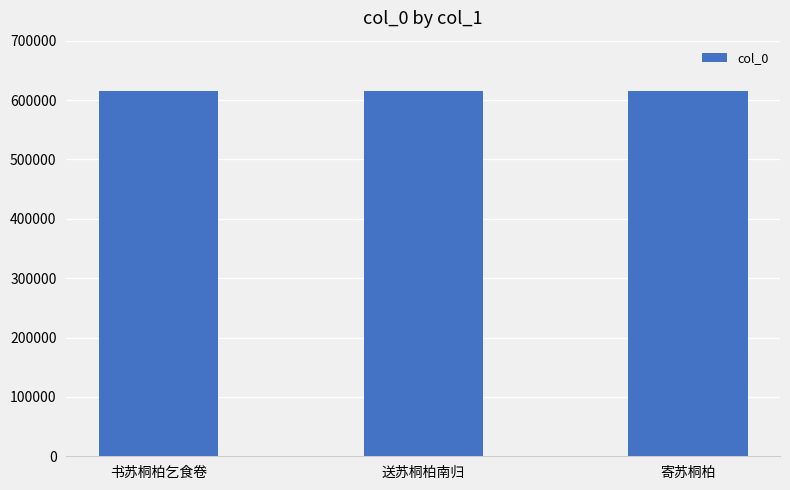

What is the label of the 1st bar from the left?

书苏桐柏乞食卷